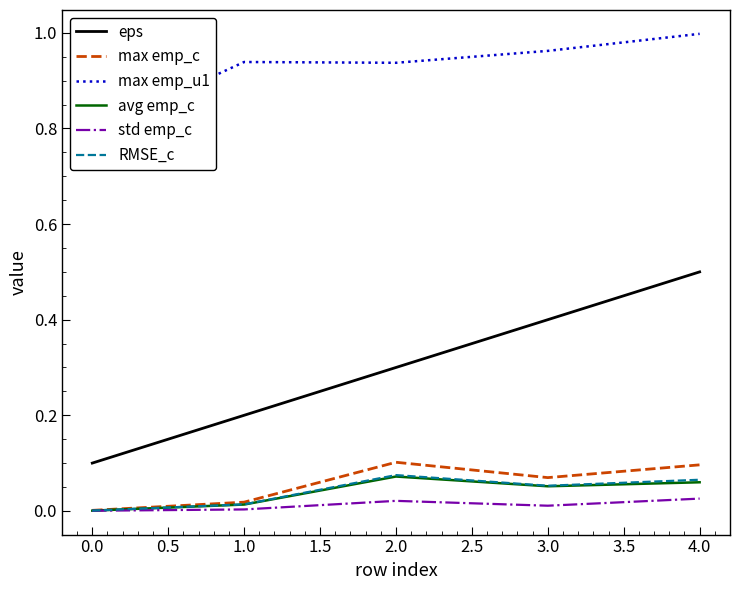

How many lines are shown in the chart?

6